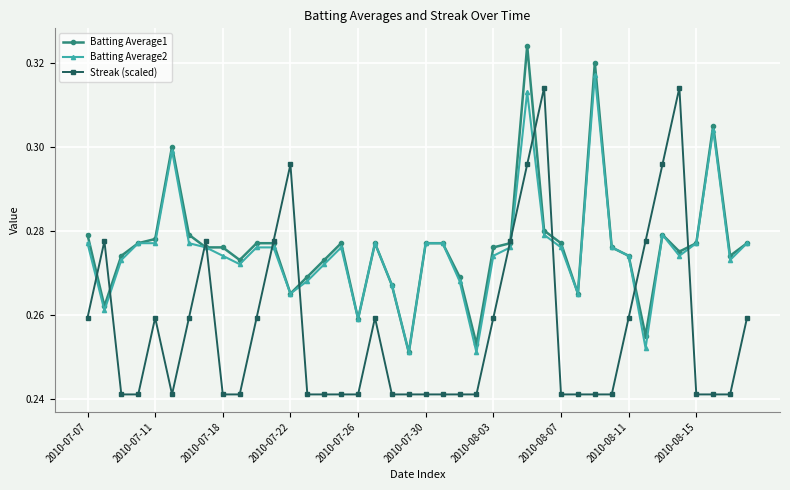

True or false: Streak (scaled) has more than 0 points higher than both neighbors.

True